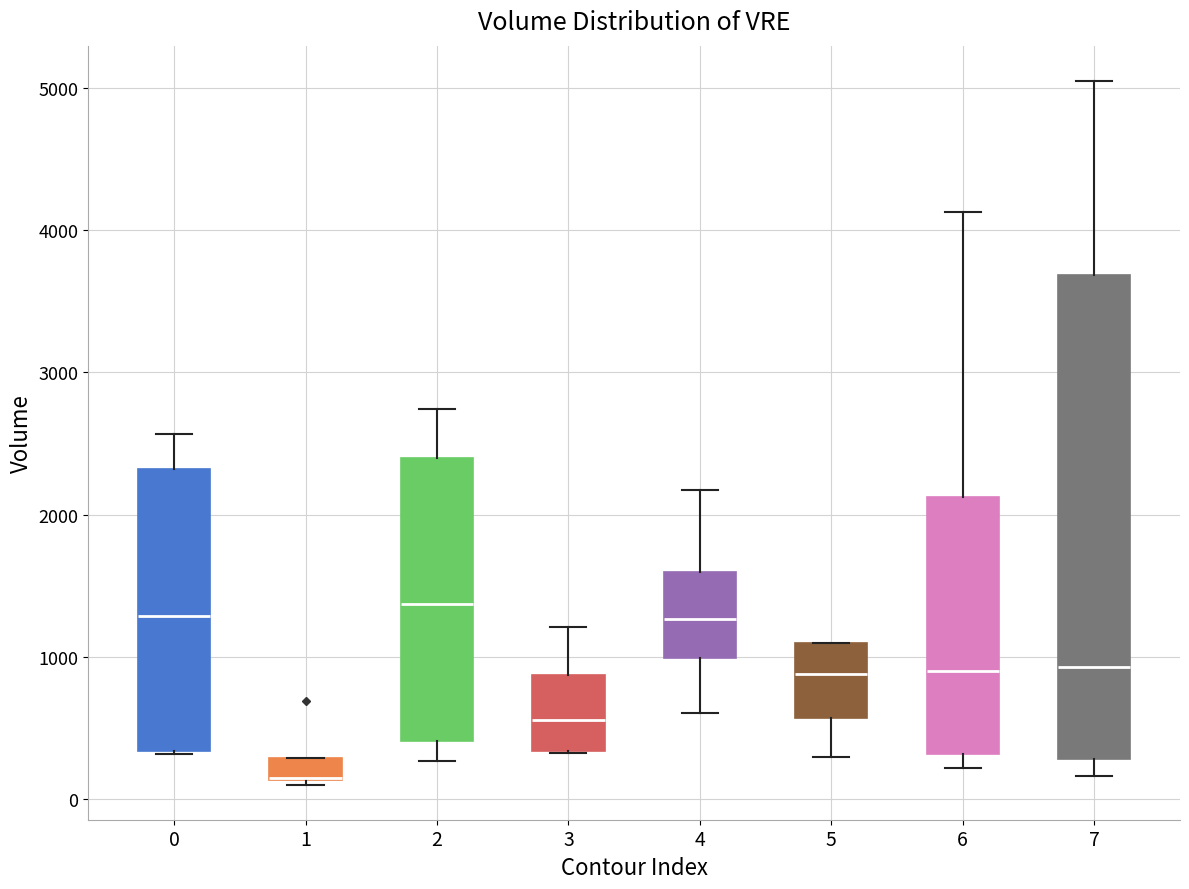

Reading left to right, read every box against the y-axis: the position of its median line, the range the box covers, and the ends of its whiskers. The values are not printed on the chart, so give them approximately, as read against the axis.

0: median 1300, box 300 to 2300, whiskers 300 to 2600
1: median 100 (drawn on the box's lower edge), box 100 to 300, whiskers 100 to 300
2: median 1400, box 400 to 2400, whiskers 300 to 2700
3: median 600, box 300 to 900, whiskers 300 to 1200
4: median 1300, box 1000 to 1600, whiskers 600 to 2200
5: median 900, box 600 to 1100, whiskers 300 to 1100
6: median 900, box 300 to 2100, whiskers 200 to 4100
7: median 900, box 300 to 3700, whiskers 200 to 5100